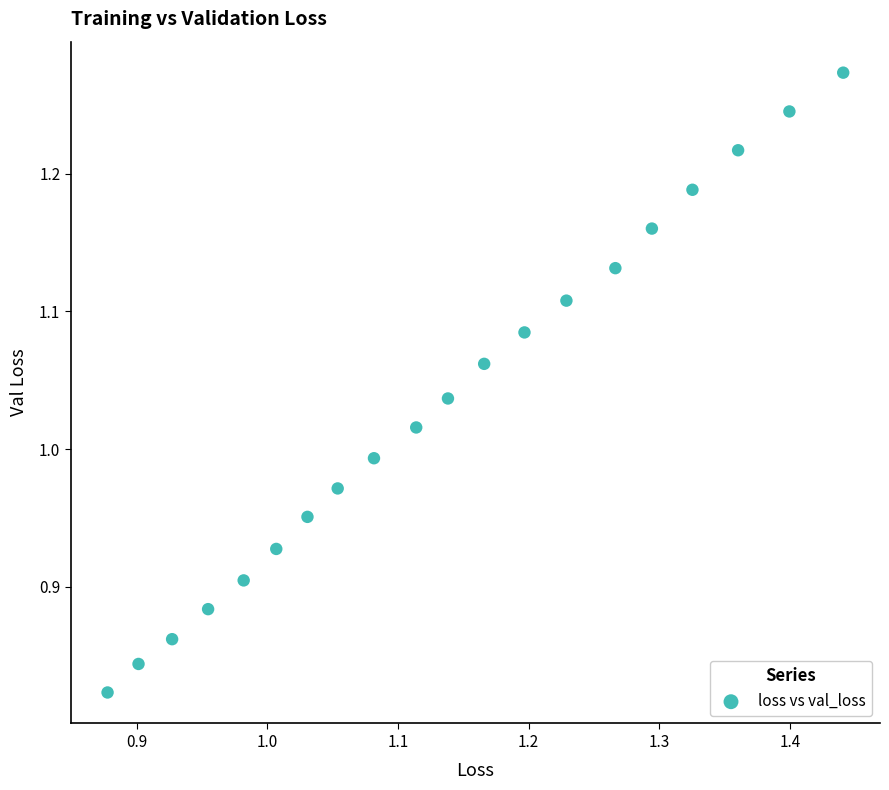

What is the range of X values (max minus min)?

0.6